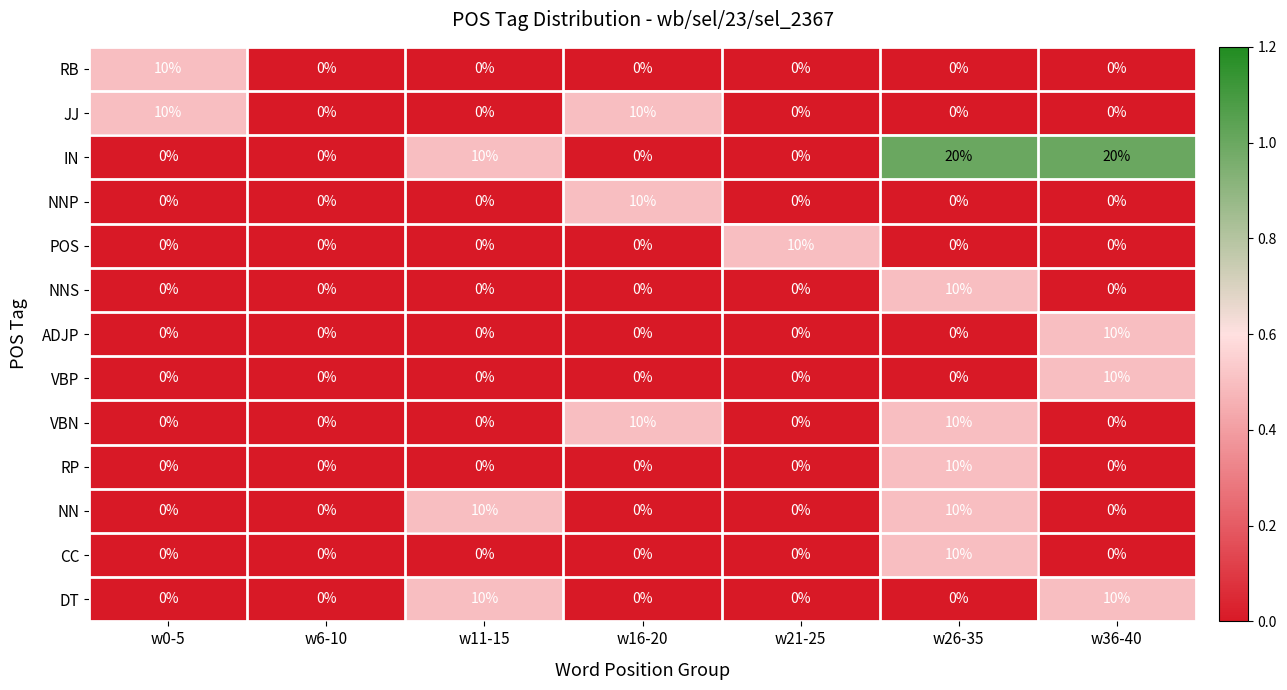

Count the number of data series in this chart.

13